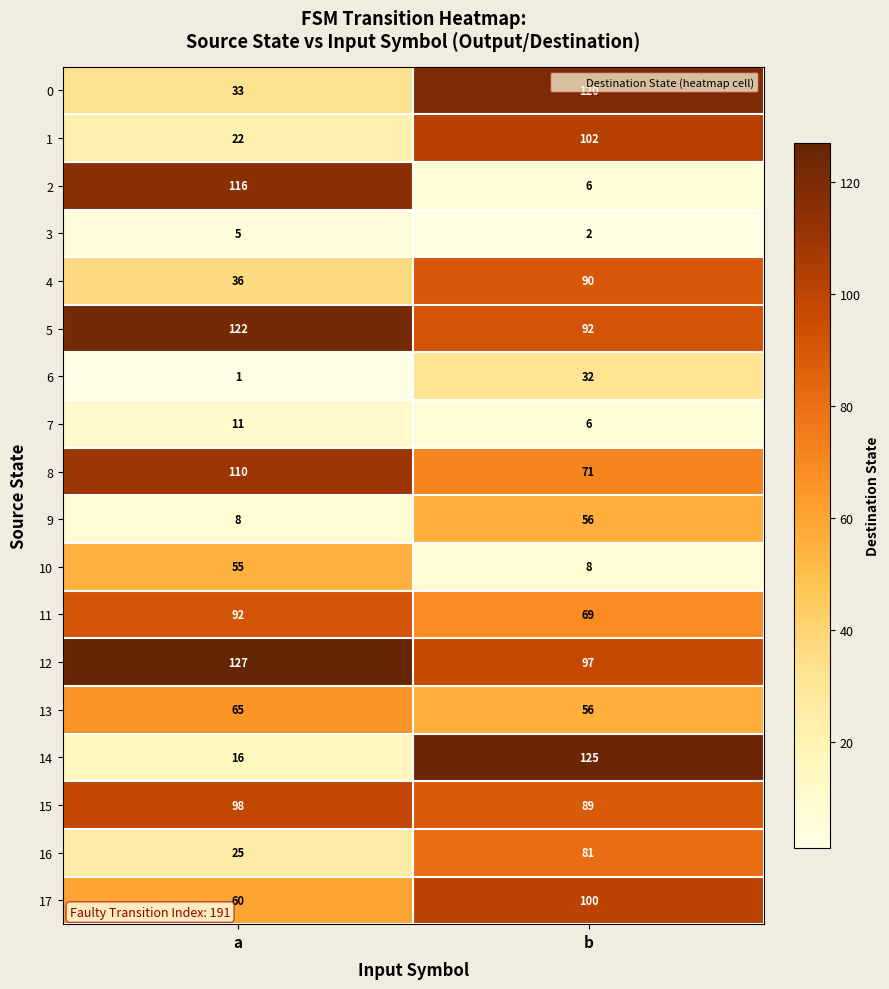

Rank the series by their maximum value, from lowest to highest.

3, 7, 6, 10, 9, 13, 16, 4, 11, 15, 17, 1, 8, 2, 0, 5, 14, 12